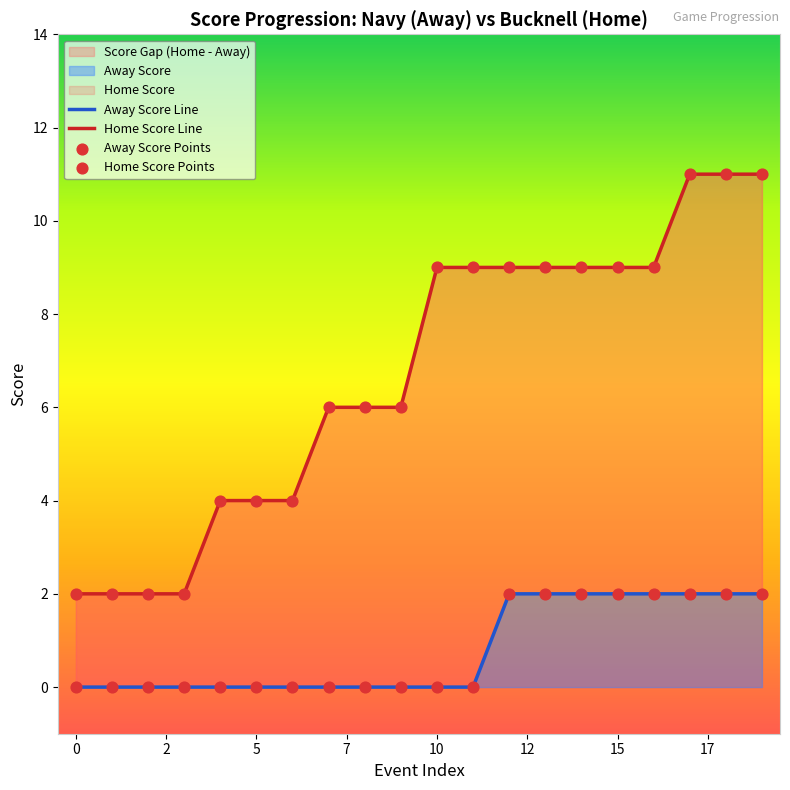

Which series has the largest total across all categories?

Home Score Line